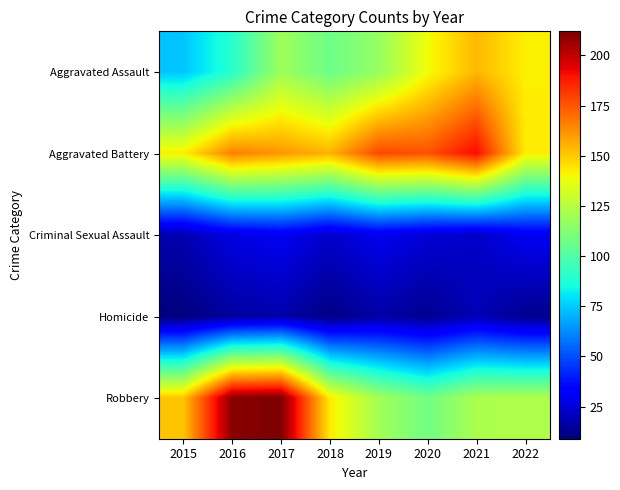

Reading left to right, extract all data points from this chart.

Aggravated Assault: 2015=74	2016=90	2017=119	2018=107	2019=117	2020=139	2021=154	2022=142
Aggravated Battery: 2015=142	2016=166	2017=161	2018=155	2019=178	2020=176	2021=191	2022=143
Criminal Sexual Assault: 2015=18	2016=27	2017=30	2018=23	2019=29	2020=25	2021=22	2022=30
Homicide: 2015=9	2016=15	2017=17	2018=10	2019=16	2020=12	2021=19	2022=12
Robbery: 2015=151	2016=210	2017=212	2018=143	2019=120	2020=108	2021=122	2022=123